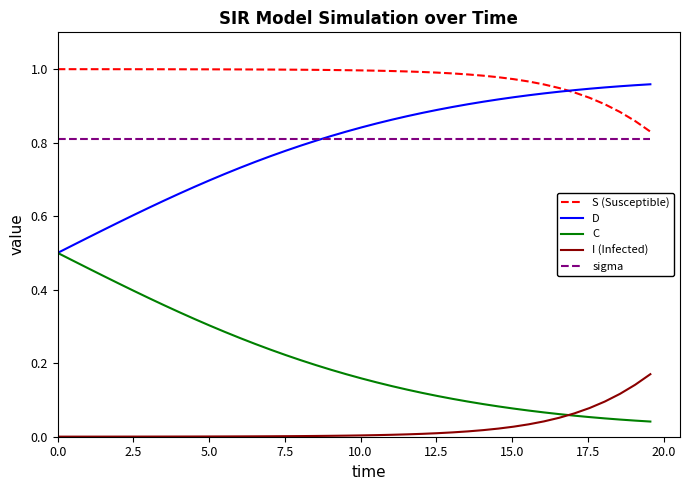

True or false: C and sigma intersect in this chart.

False